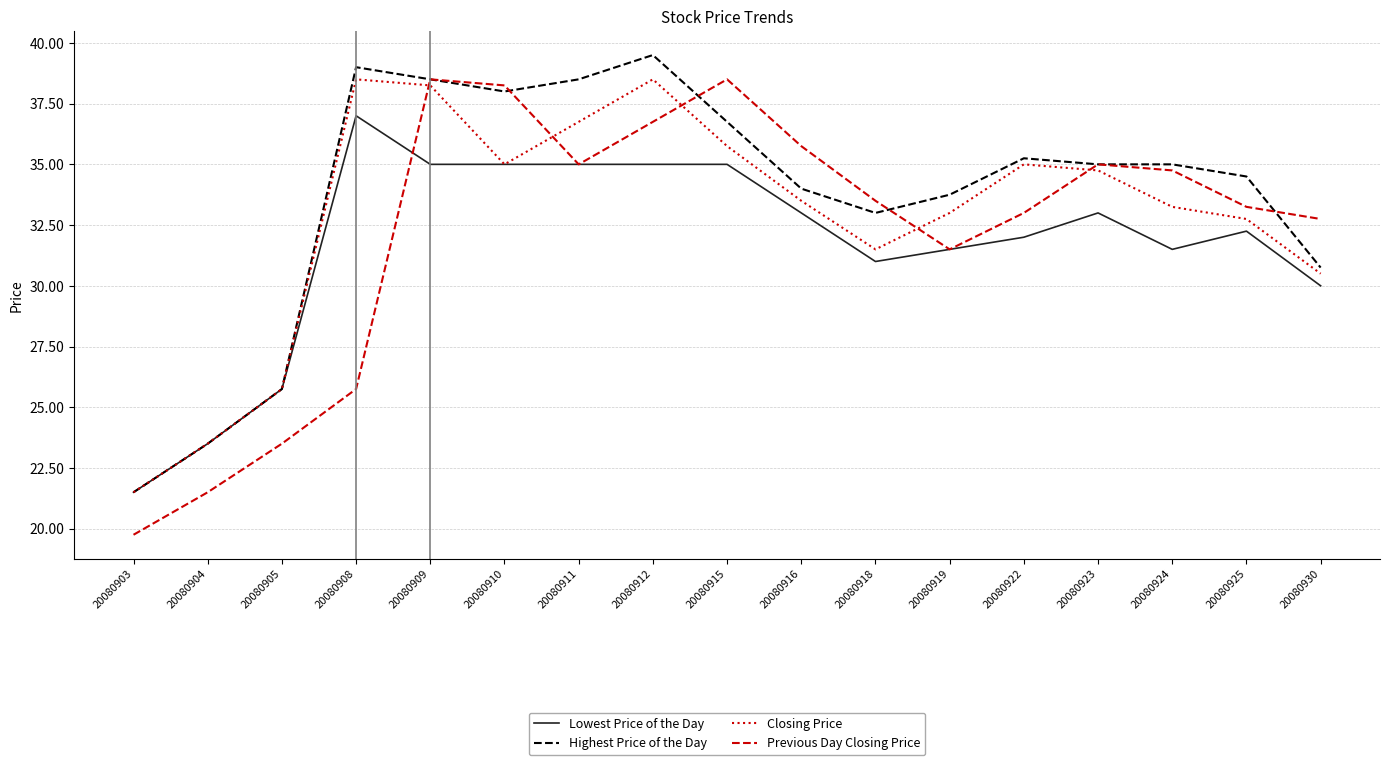

Between 20080910 and 20080912, which series saw the biggest shift?

Closing Price